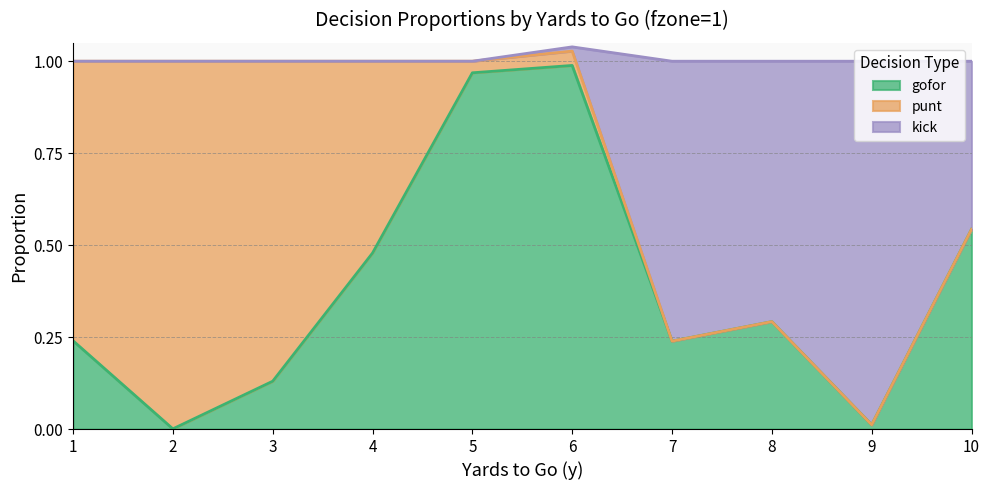

Is it true that gofor equals 0.0 at 2?

True